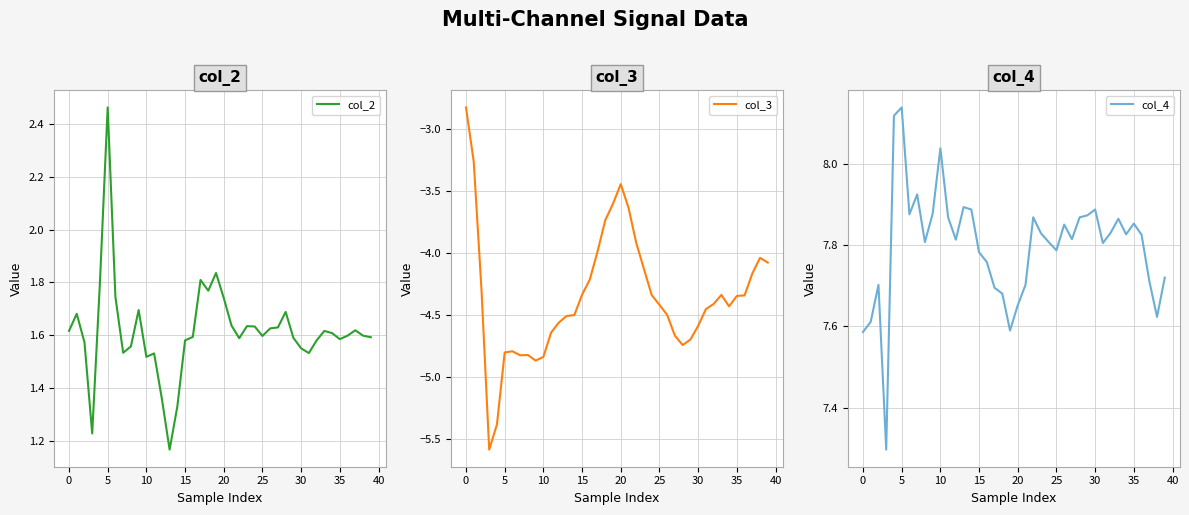

What are all the series names shown in the legend?

col_2, col_3, col_4